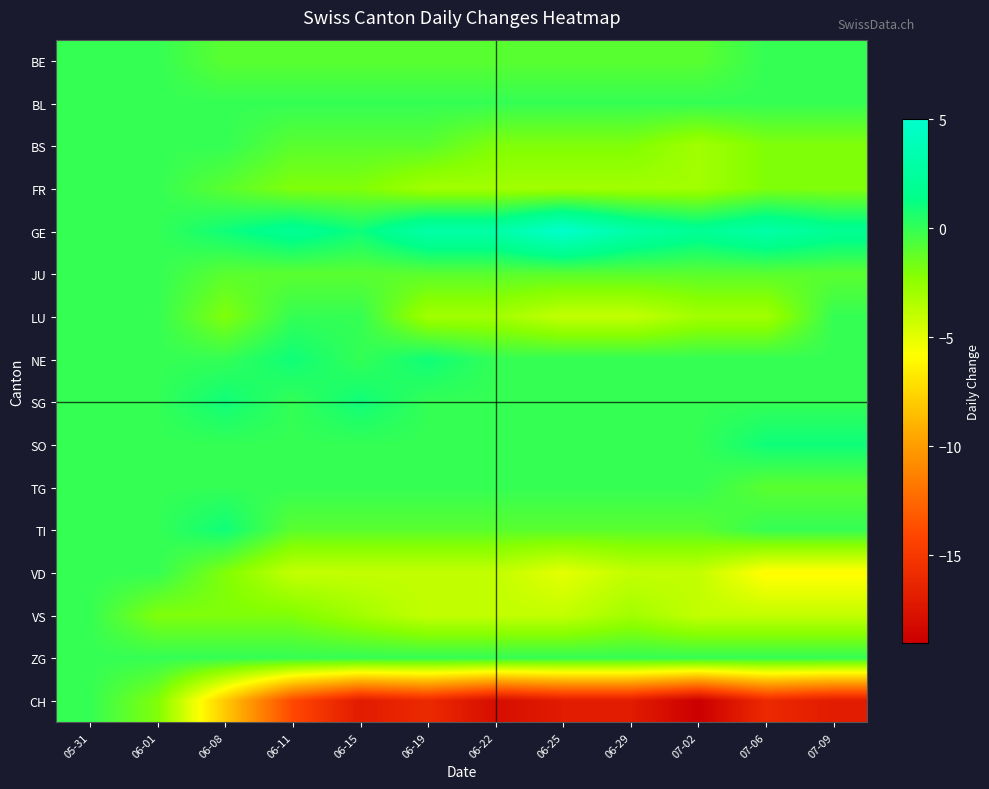

How many distinct data groups are displayed?

16